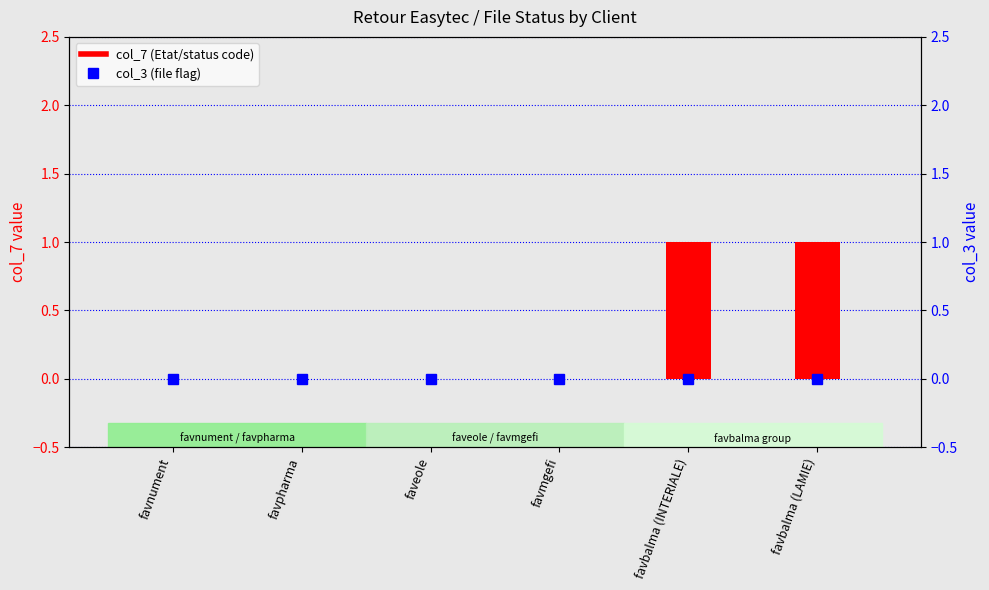

The value of col_7 (Etat/status code) at favpharma is 0. True or false?

False